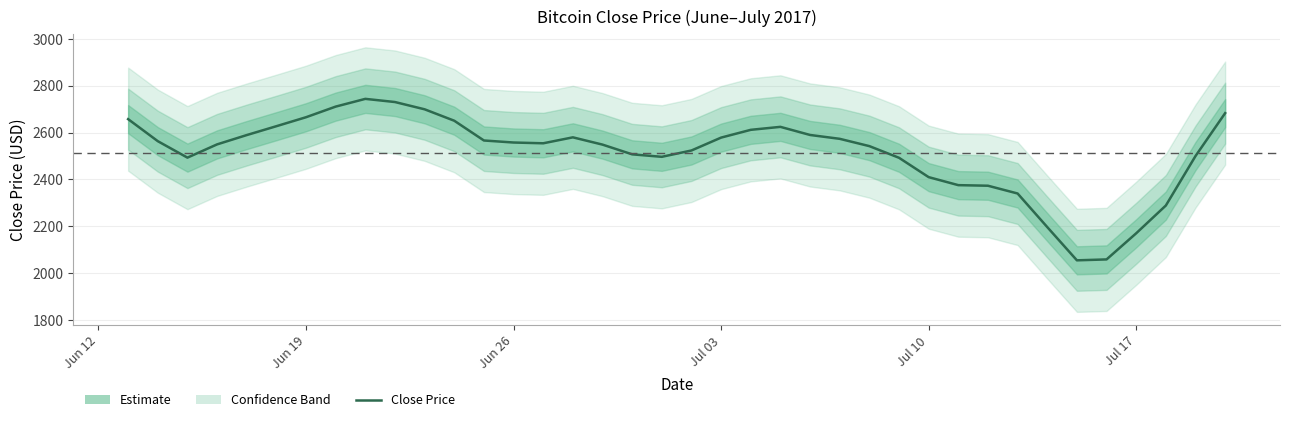

Is this an area chart (filled region under the line)?

No